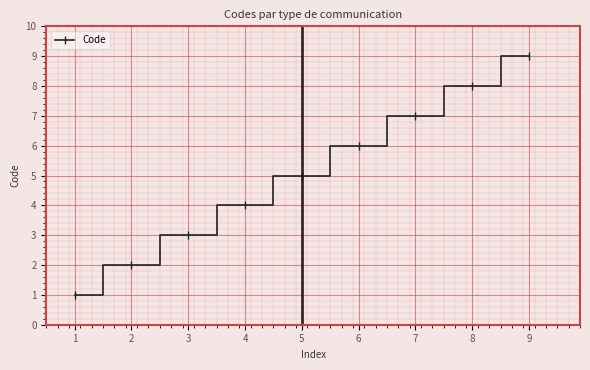

What is the value of the 9th point from the left?

9